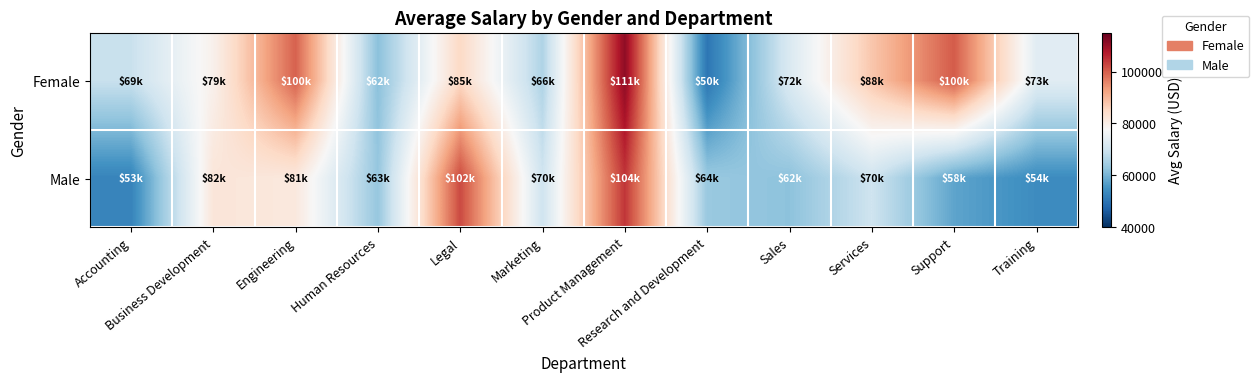

What is the smallest value displayed?

50449.5